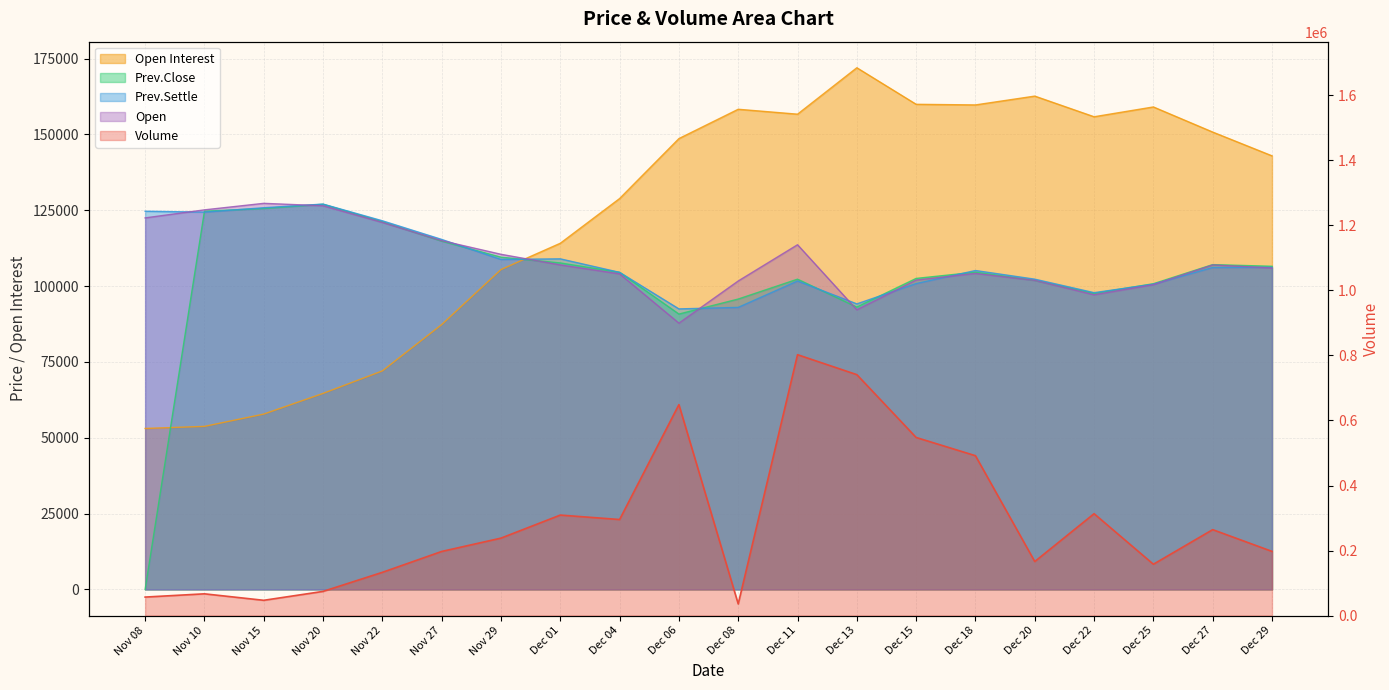

Which series has the largest range (max minus min)?

Volume